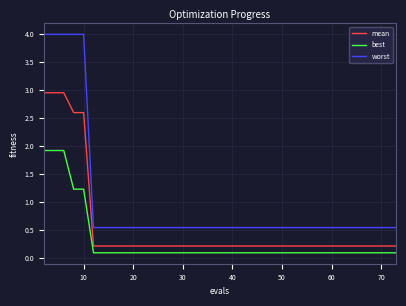

What are all the series names shown in the legend?

mean, best, worst